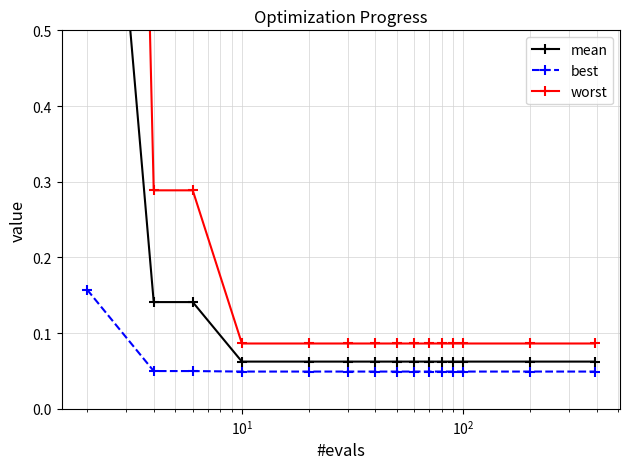

Count the best values in the range 0 to 1.

15